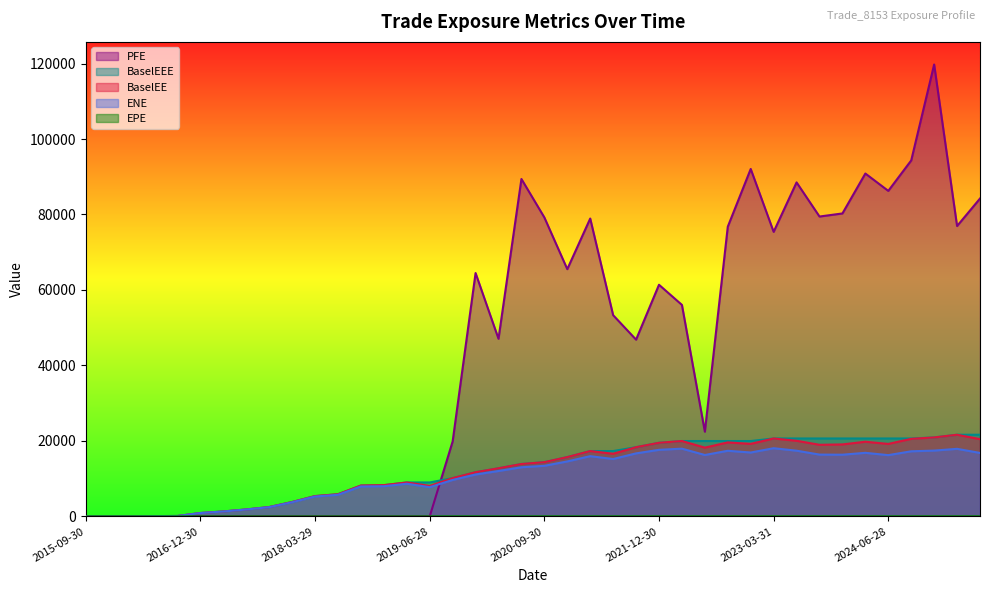

The value of ENE at 2024-12-31 is 24651.4. True or false?

False